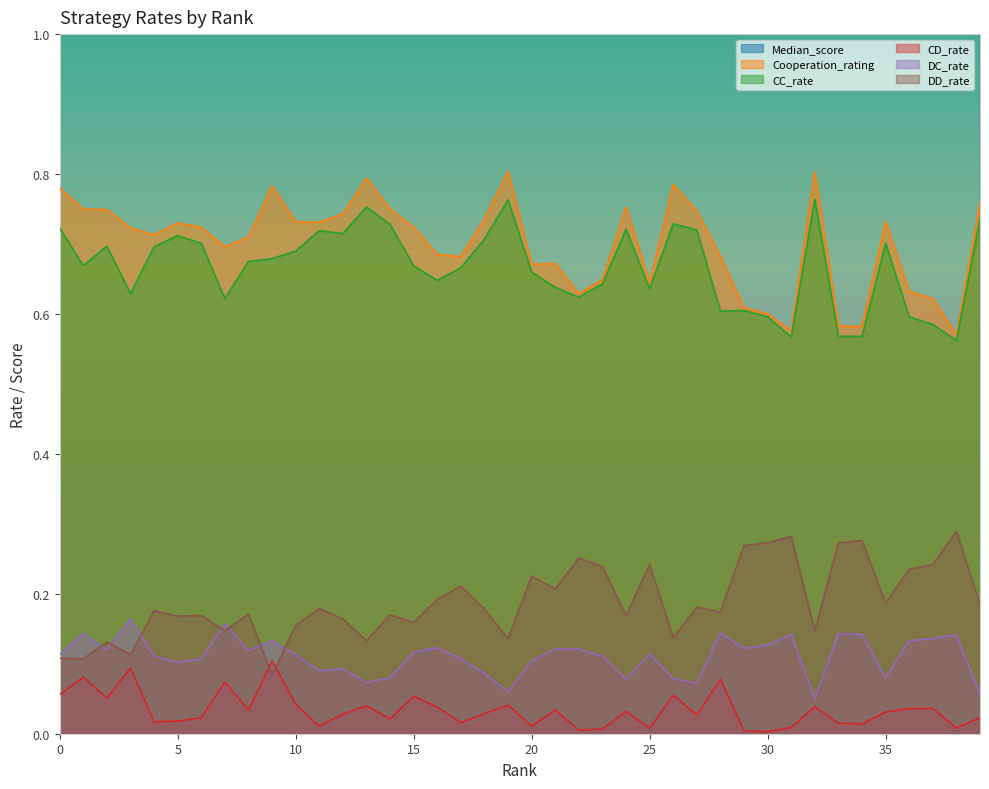

True or false: Cooperation_rating and DD_rate cross at least once.

False